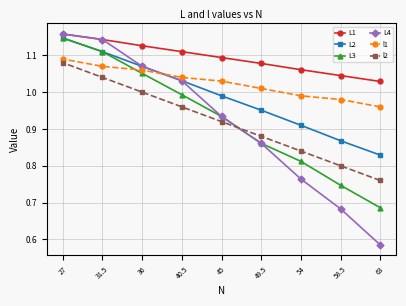

What is the sum of the L2 values at 36 and 45?

2.1